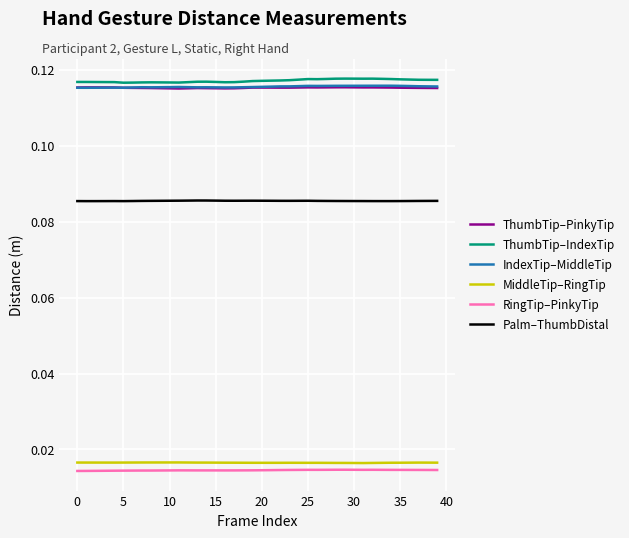

How many categories are shown in the chart?

40